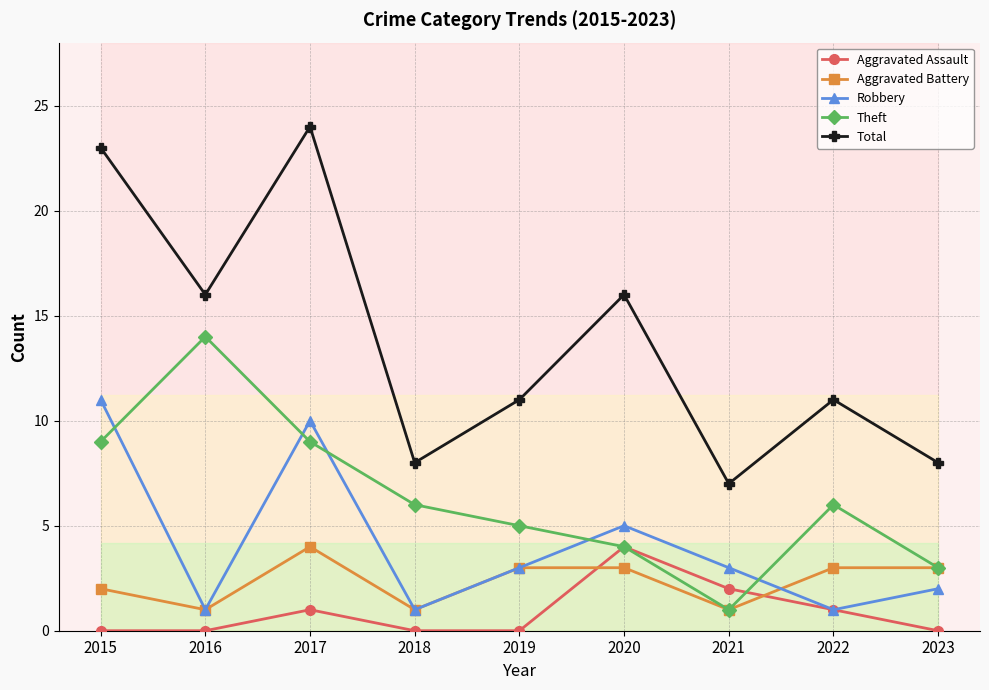

Which category has the lowest value across all series?

2015